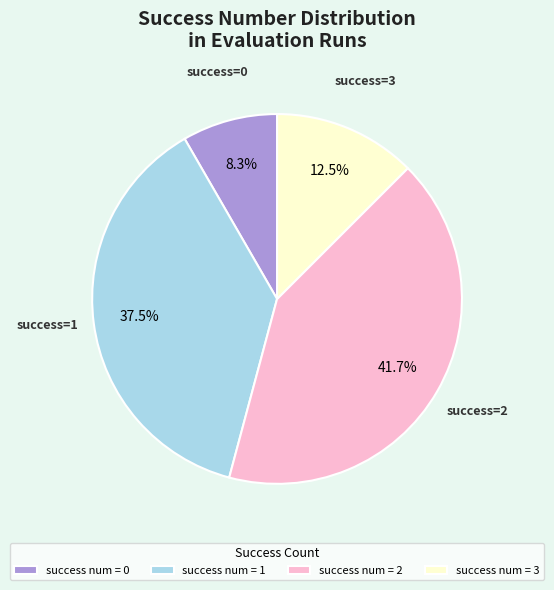

Approximately how many times larger is the value at success num = 2 compared to success num = 1?

1.1